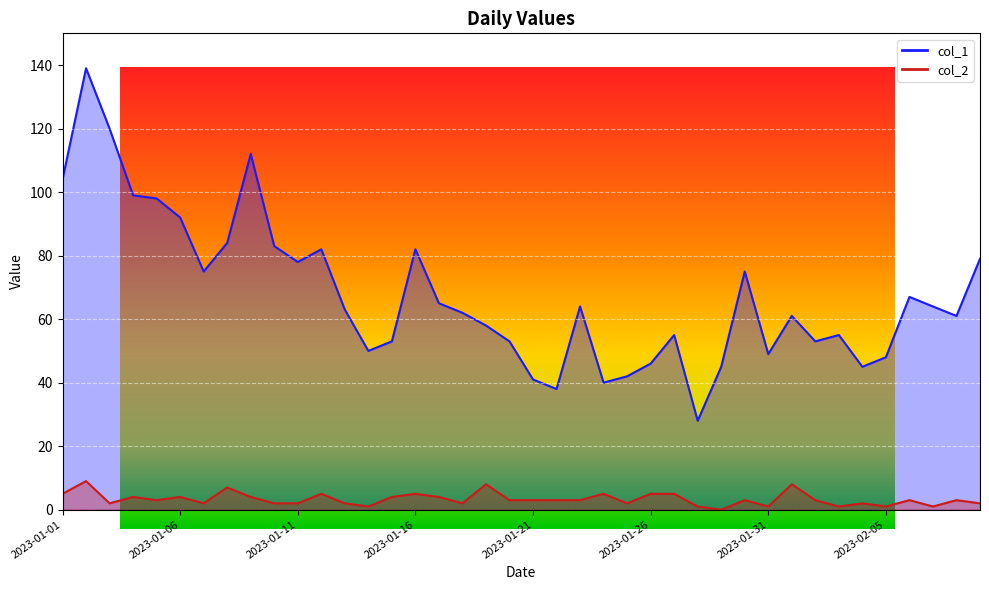

What is the difference between the second highest and second lowest values in the col_1 series?

82